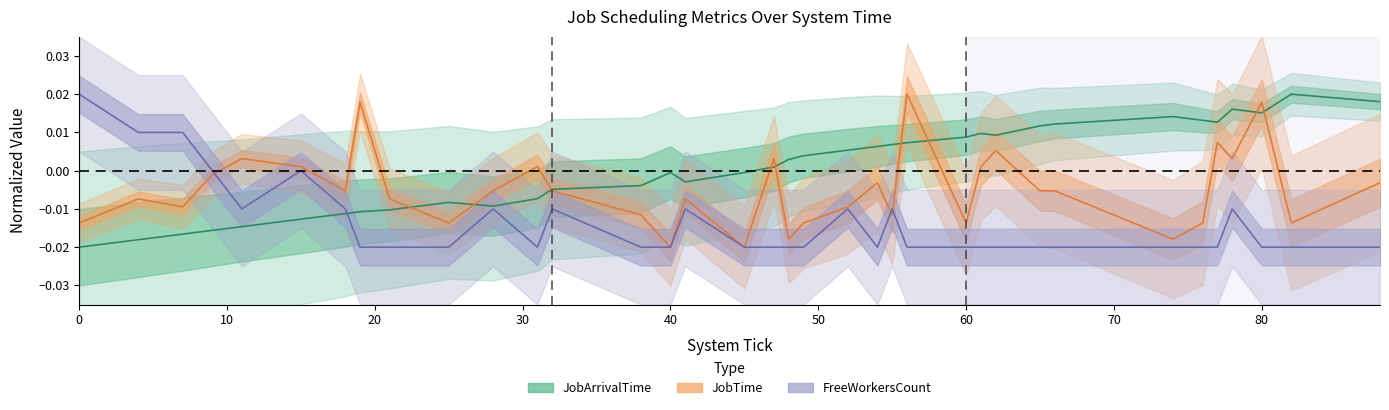

List the series in order of their peak value, highest first.

JobArrivalTime, JobTime, FreeWorkersCount